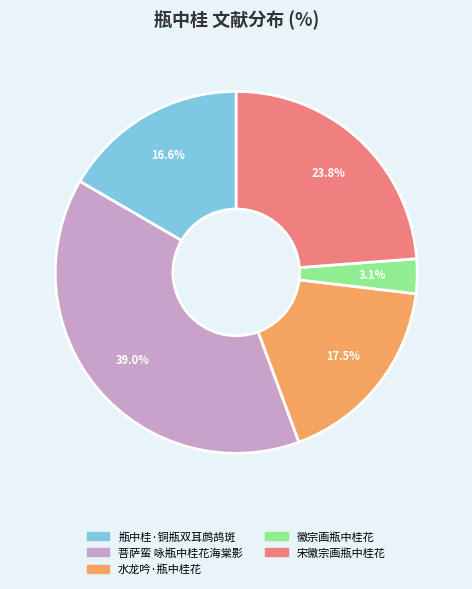

What is the ratio of the value at 菩萨蛮 咏瓶中桂花海棠影 to the value at 瓶中桂·铜瓶双耳鹧鸪斑?

2.3